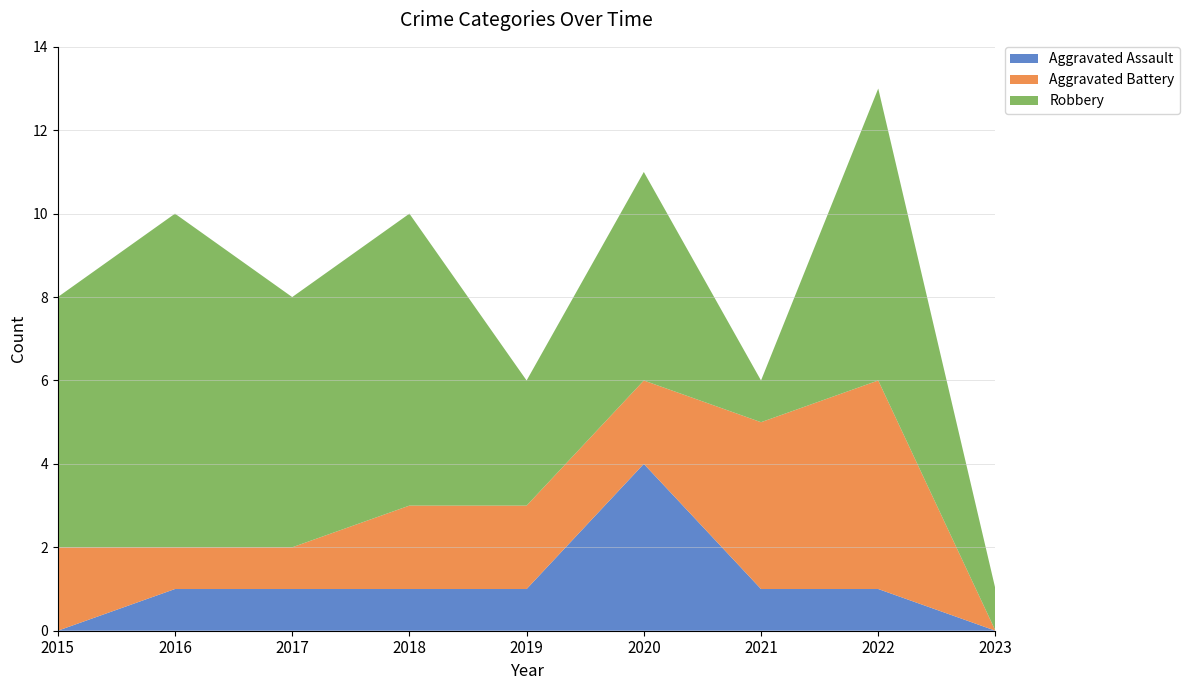

Reading right to left, transcribe all the data shown in this chart.

Aggravated Assault: 2023=0	2022=1	2021=1	2020=4	2019=1	2018=1	2017=1	2016=1	2015=0
Aggravated Battery: 2023=0	2022=5	2021=4	2020=2	2019=2	2018=2	2017=1	2016=1	2015=2
Robbery: 2023=1	2022=7	2021=1	2020=5	2019=3	2018=7	2017=6	2016=8	2015=6